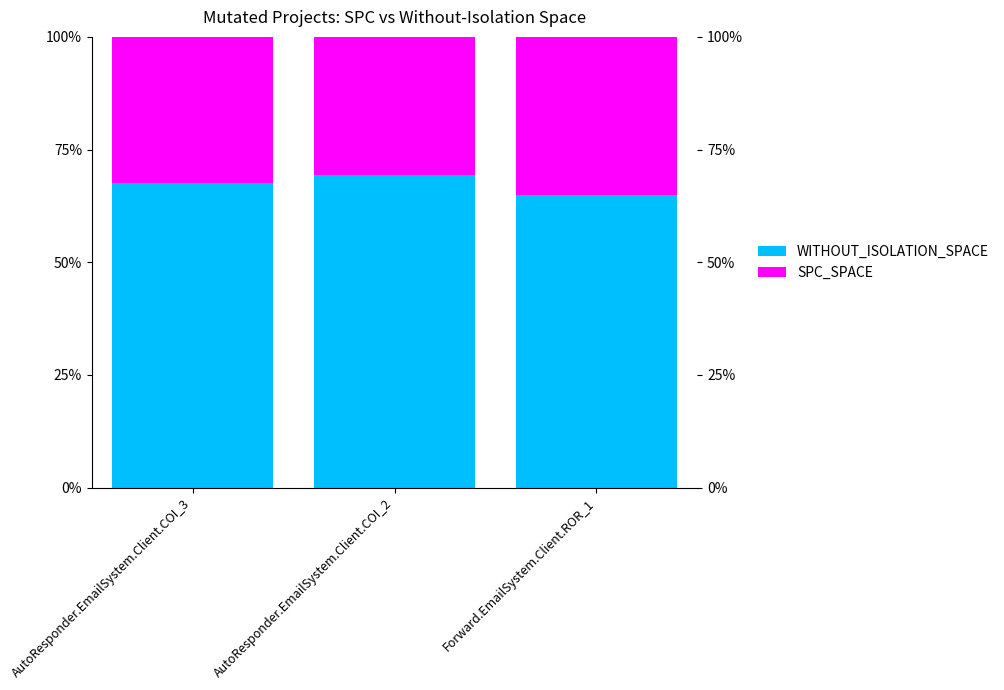

What is the maximum value for WITHOUT_ISOLATION_SPACE?

69.4